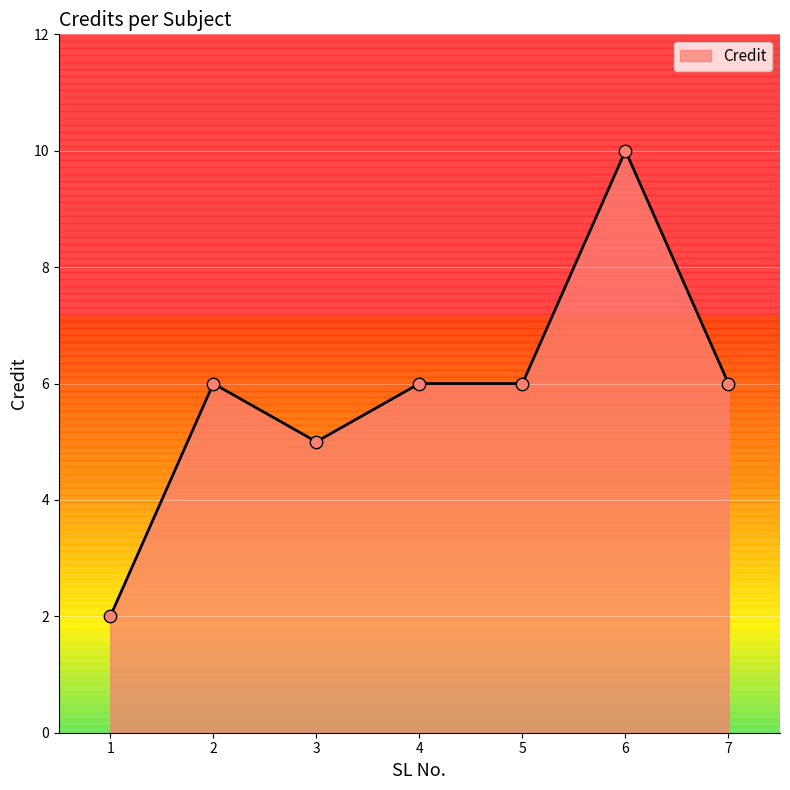

What is the change in value from 6 to 7?

-4